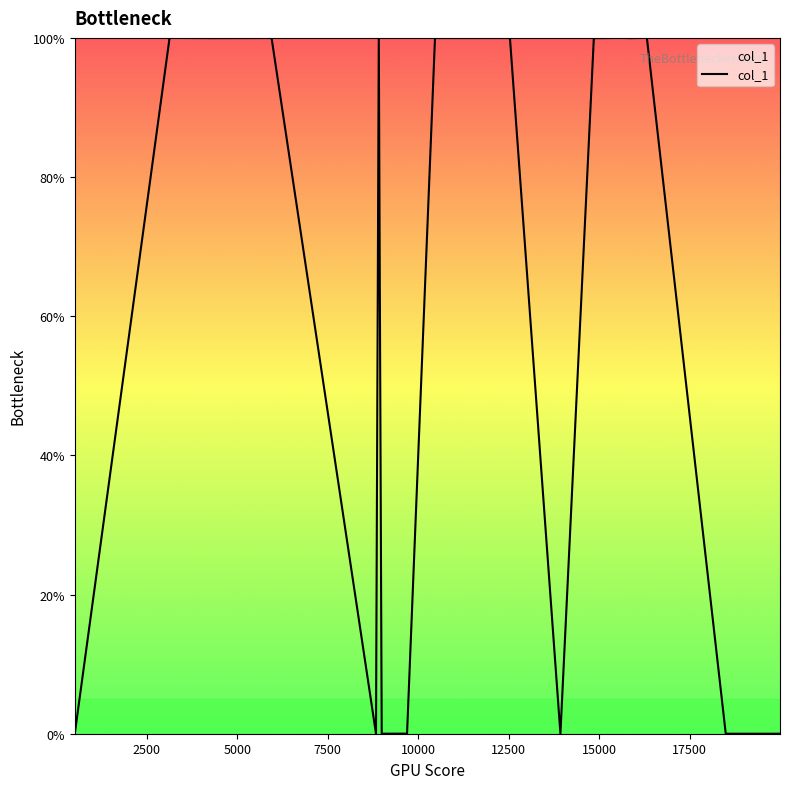

Is this an area chart (filled region under the line)?

Yes